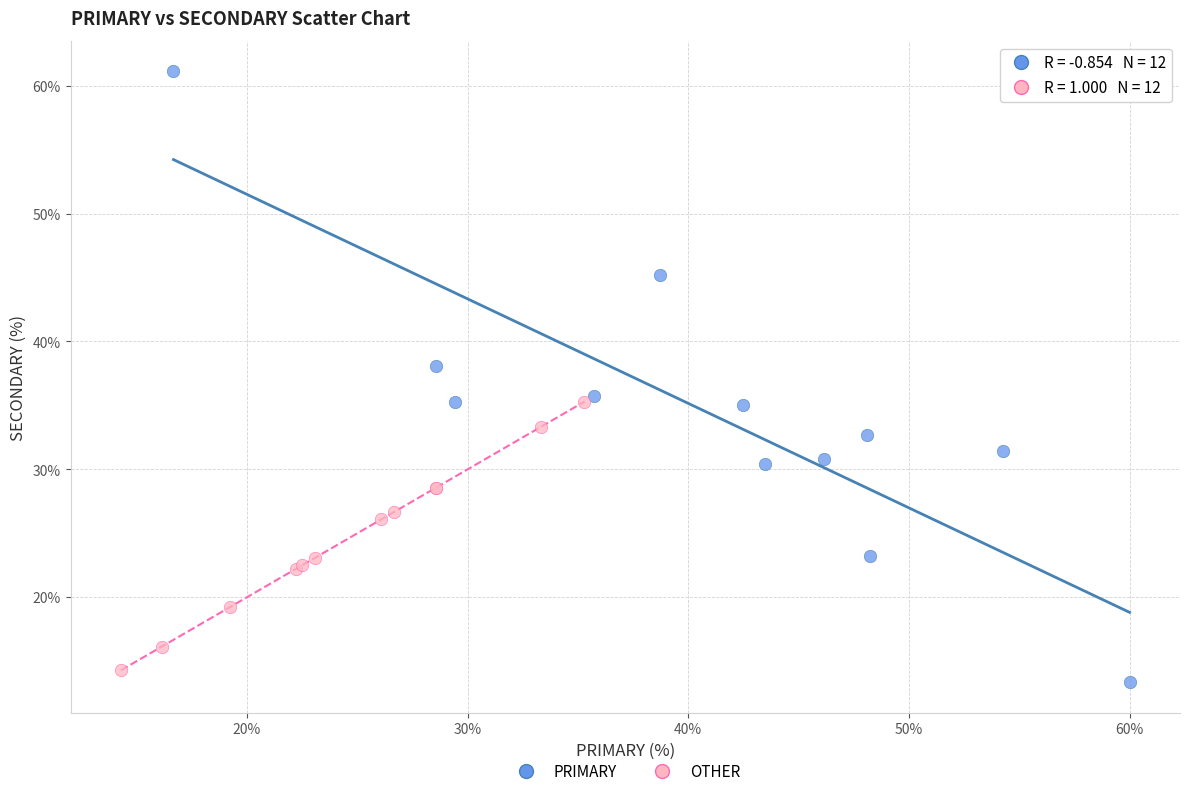

Which series reaches the minimum Y coordinate?

PRIMARY